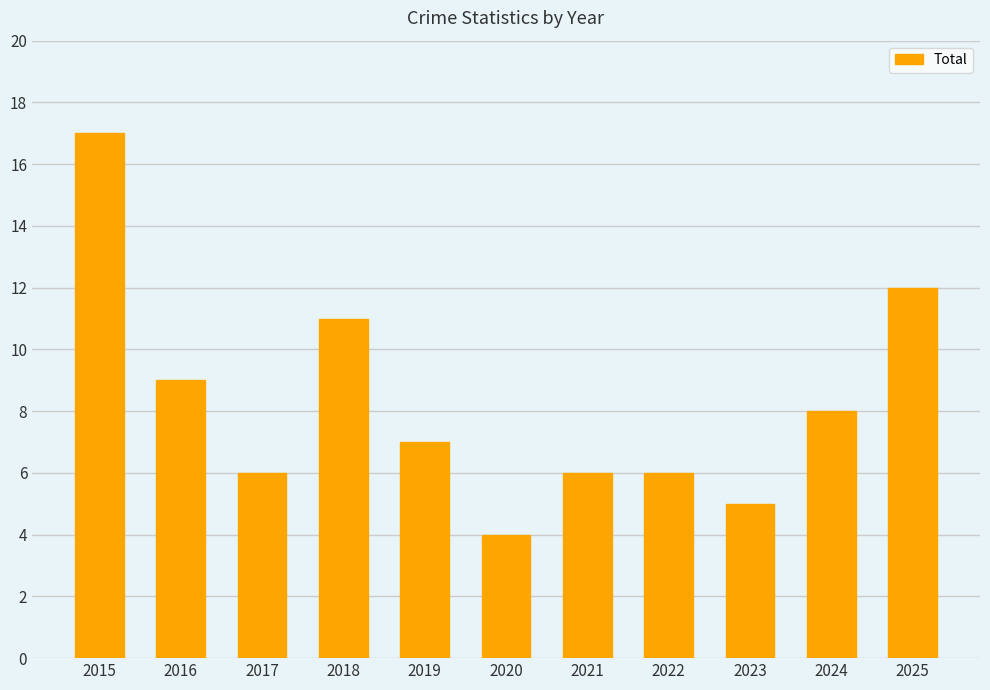

Reading right to left, extract all data points from this chart.

2025=12	2024=8	2023=5	2022=6	2021=6	2020=4	2019=7	2018=11	2017=6	2016=9	2015=17